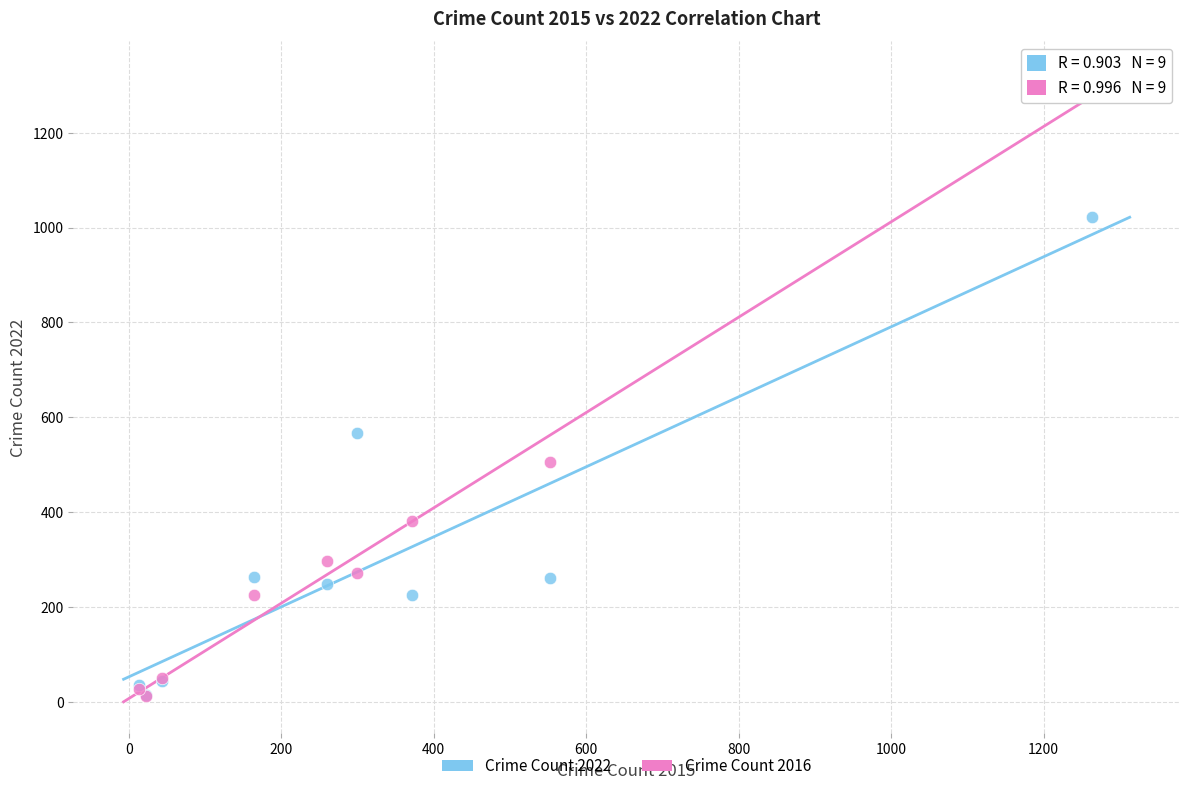

Across all series, what Y value is closest to 655?

567